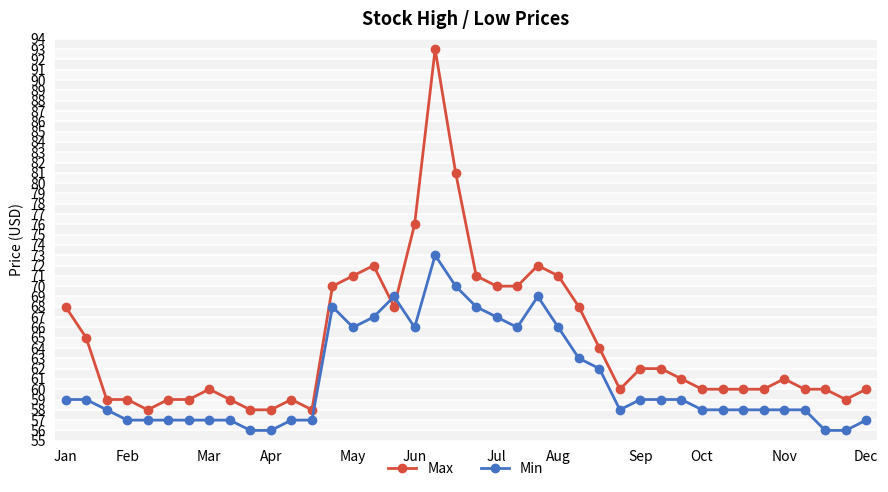

What is the average value of the Max series?

65